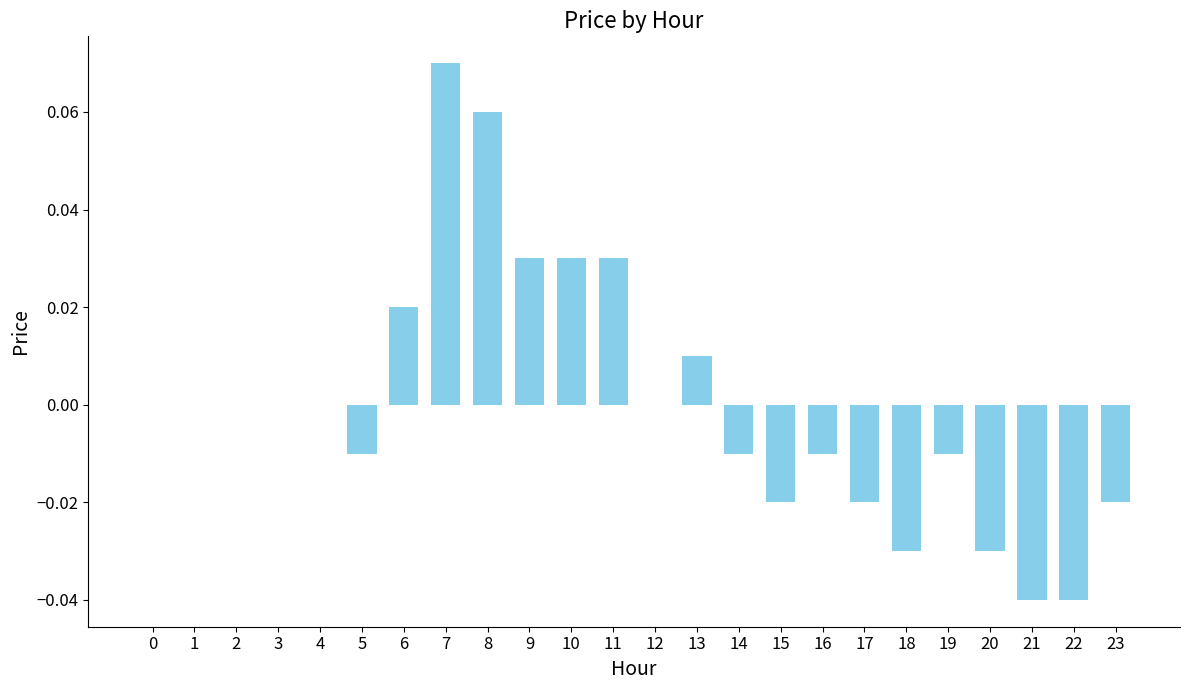

How many data points does each series have?

24